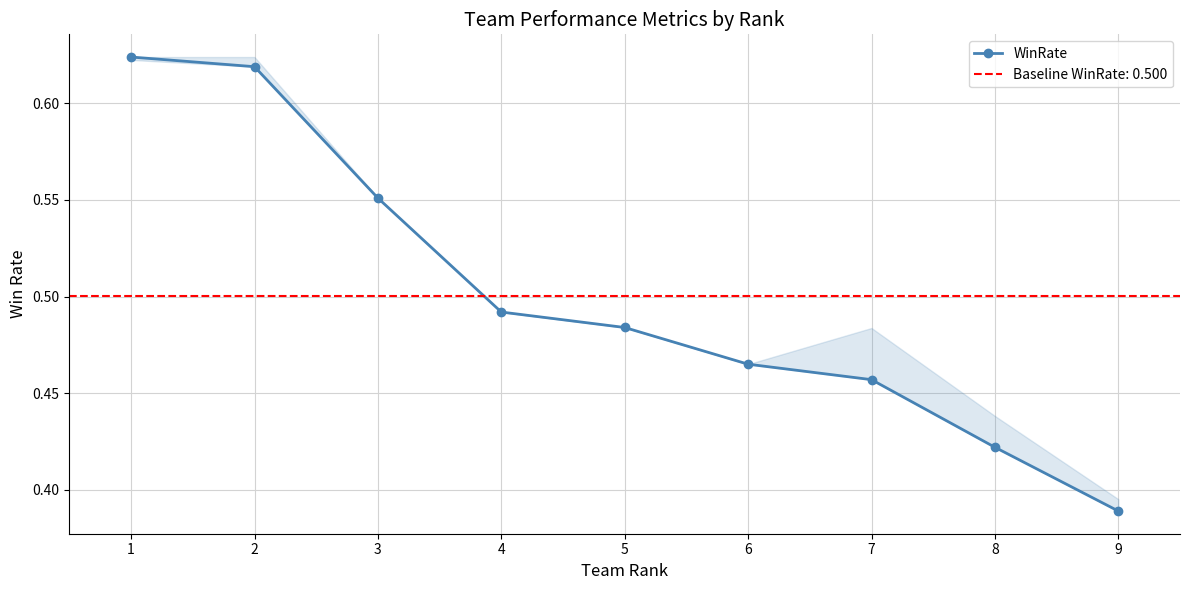

True or false: the data shows 0.2 at 5.

False